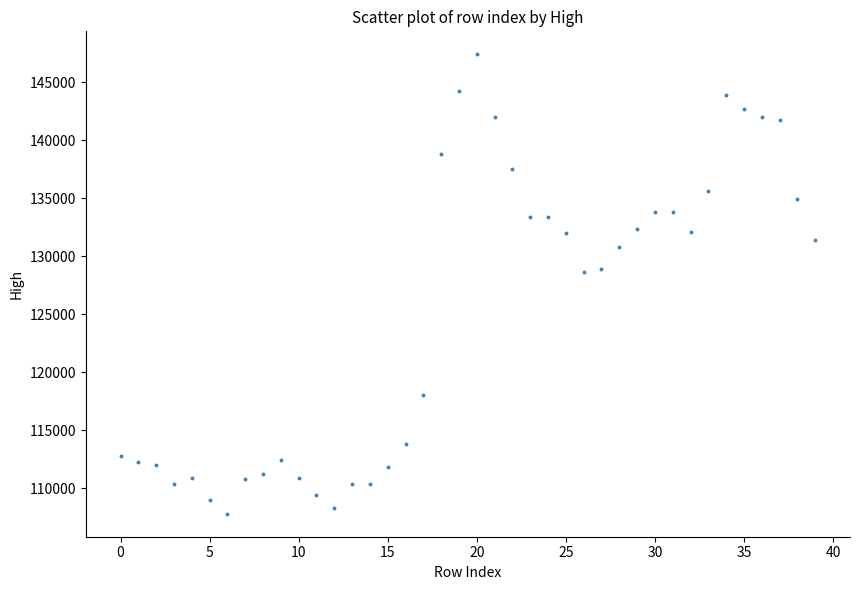

What is the range of Y values (max minus min)?

39600